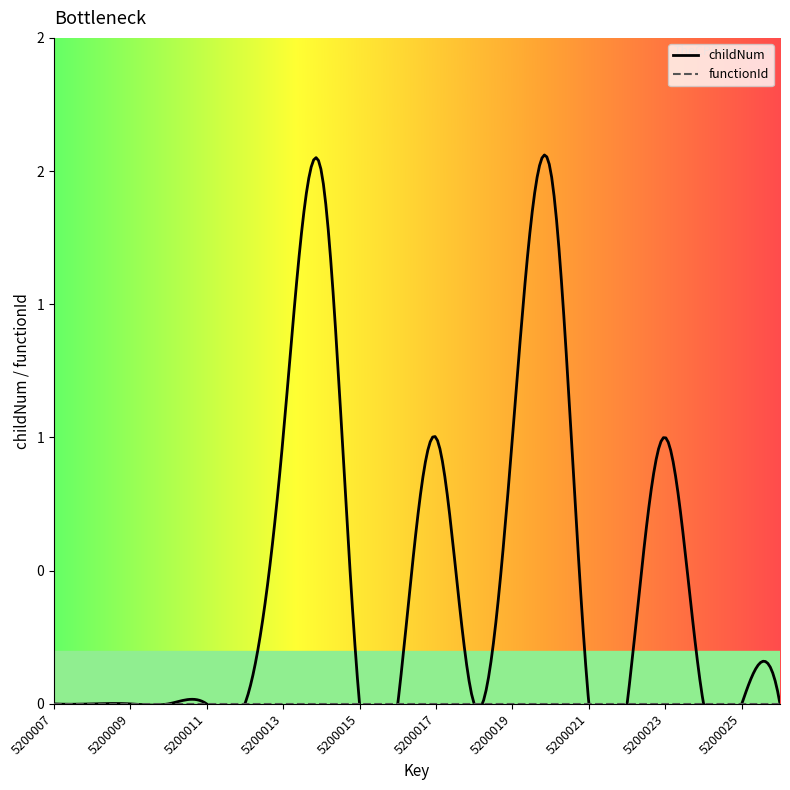

Is the value of childNum at 5200023 greater than the value of functionId at 5200014?

Yes